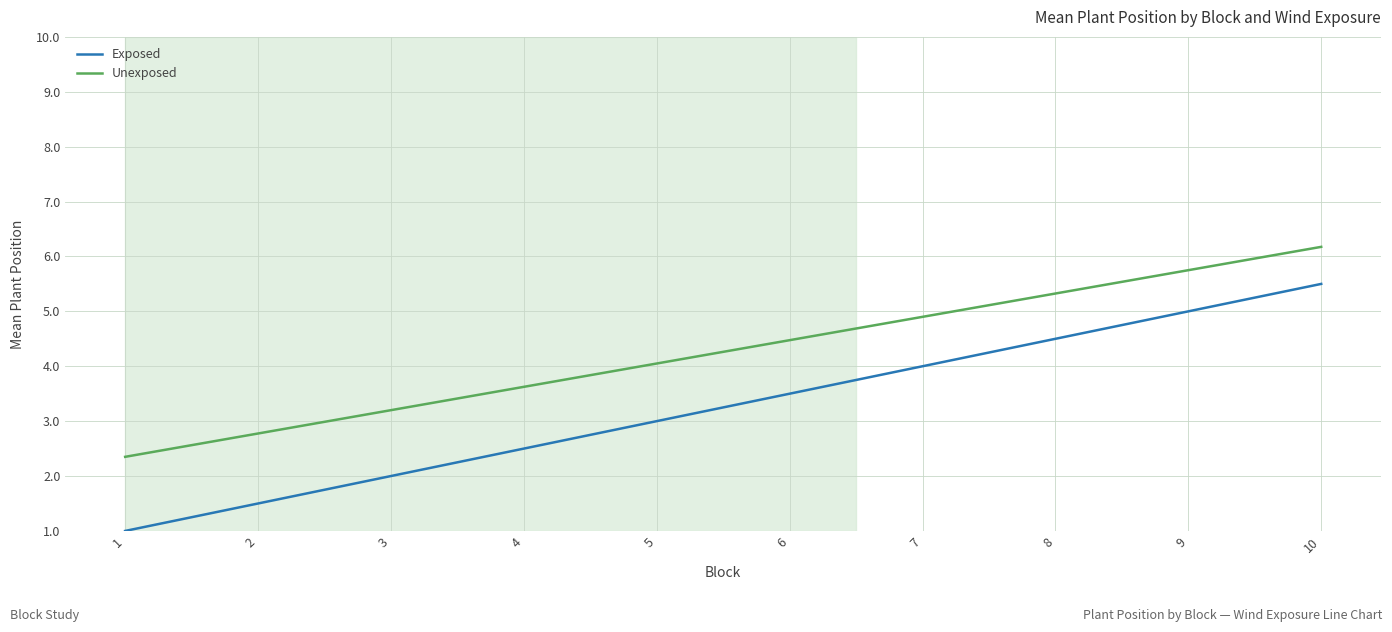

True or false: Exposed has more than 0 points higher than both neighbors.

False